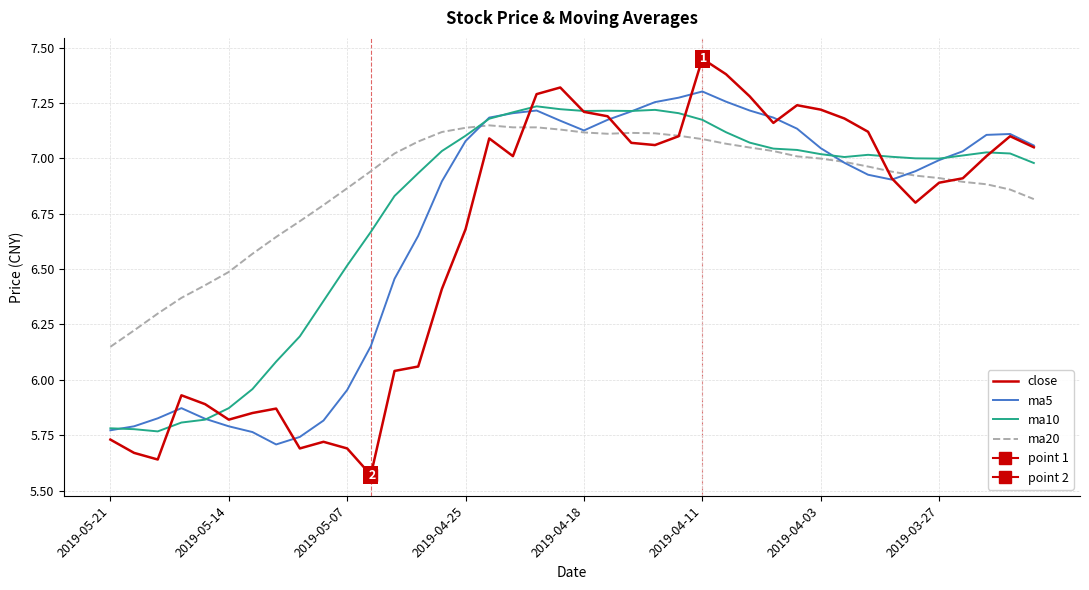

Where is ma5 nearest to the value 6?

2019-05-07